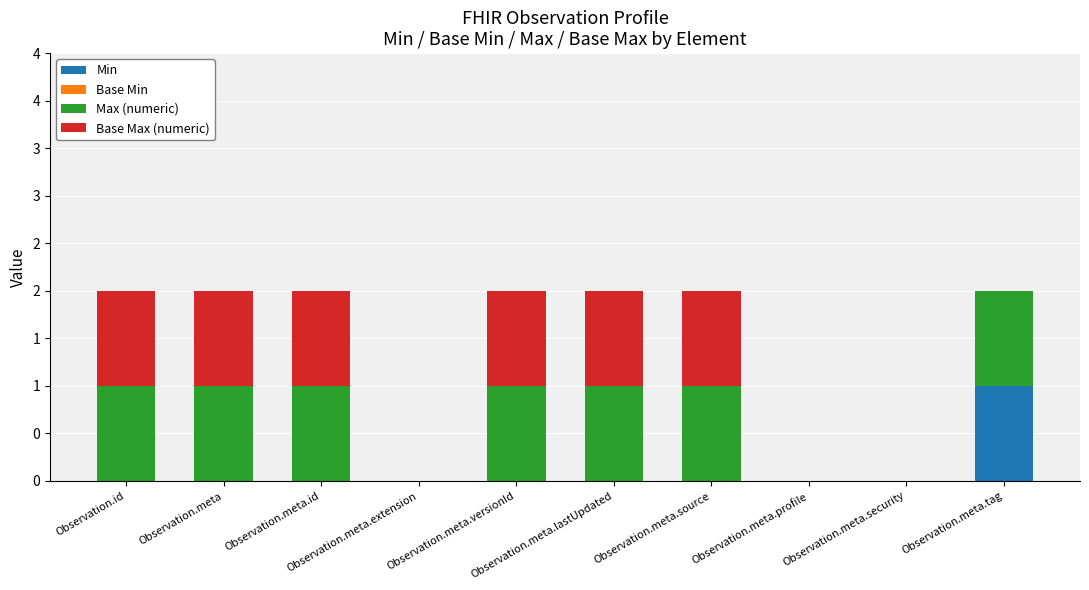

Rank the series at Observation.meta.security from highest to lowest value.

Min, Base Min, Max (numeric), Base Max (numeric)